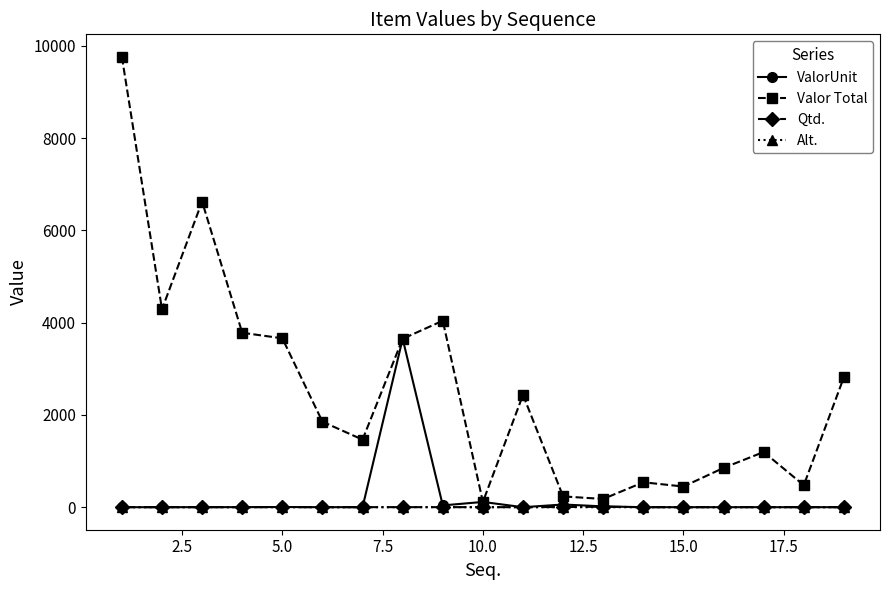

What is the value of the Valor Total point at the 14th from the left?

540.4